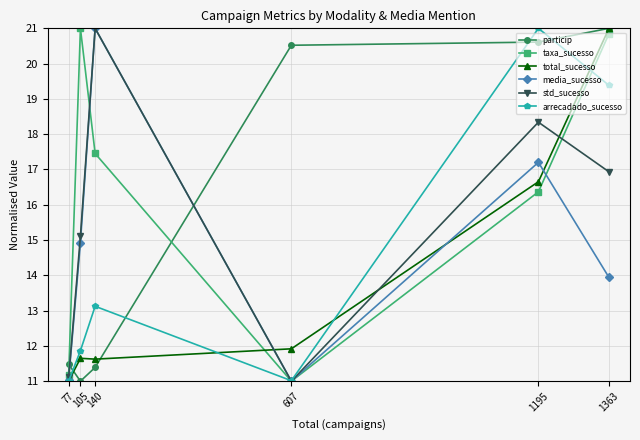

Where does the media_sucesso series first go above 14?

105